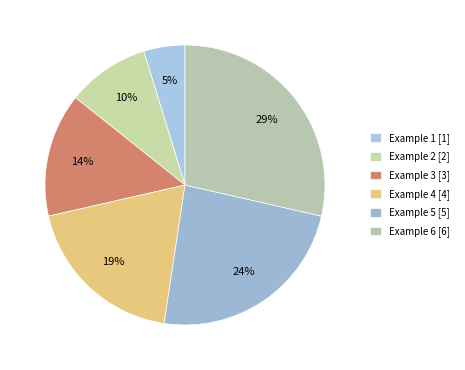

Rank the categories by value from lowest to highest.

Example 1, Example 2, Example 3, Example 4, Example 5, Example 6